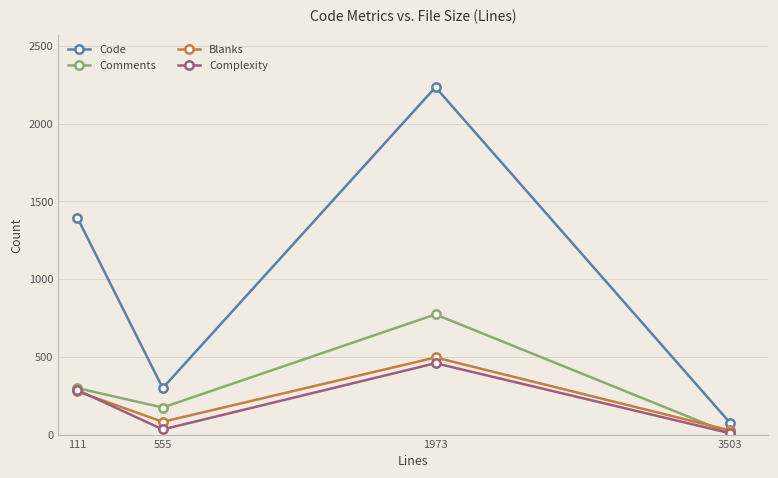

What are all the series names shown in the legend?

Code, Comments, Blanks, Complexity